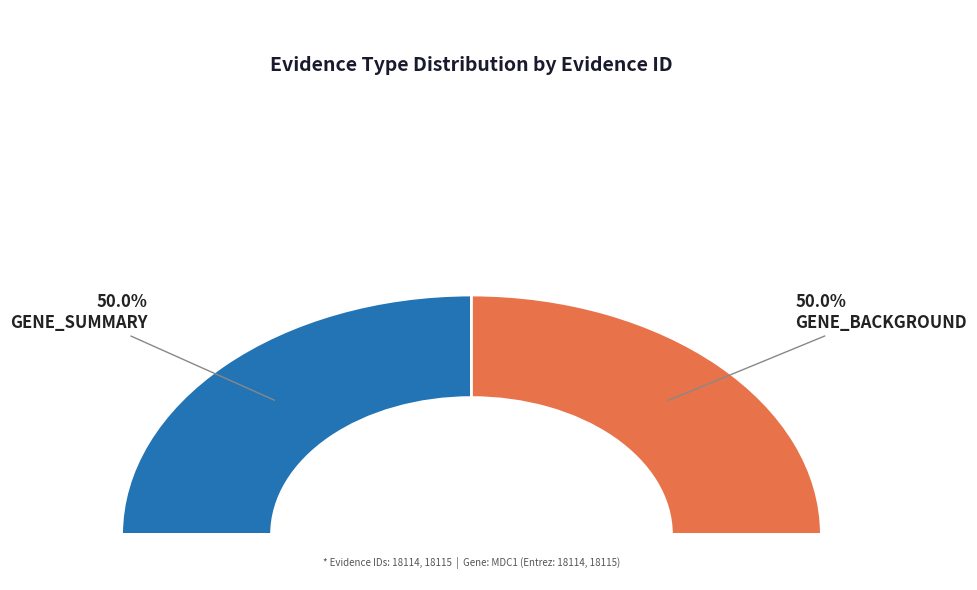

How many segments does this pie chart have?

2